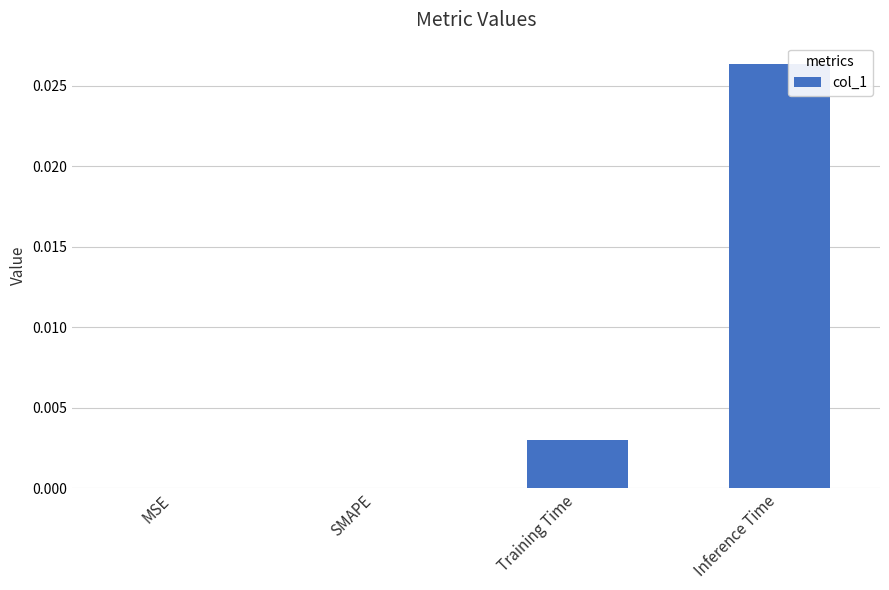

Which has a higher value, Inference Time or Training Time?

Inference Time